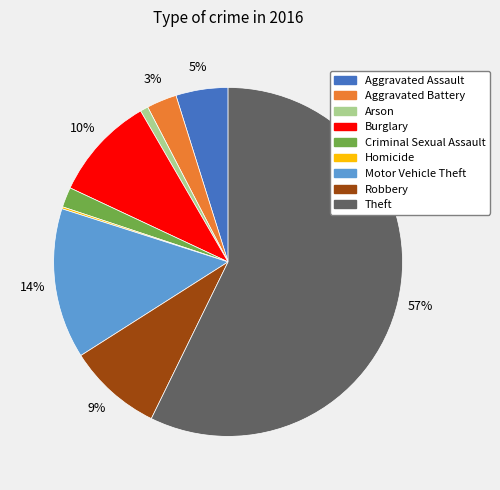

Is it true that Burglary is 10% of the pie?

True